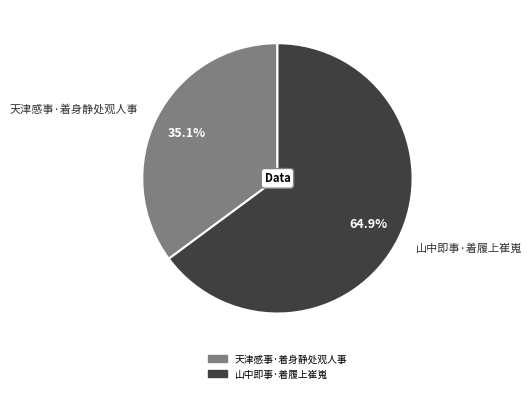

How much of the chart is everything except 天津感事·着身静处观人事?

64.9%